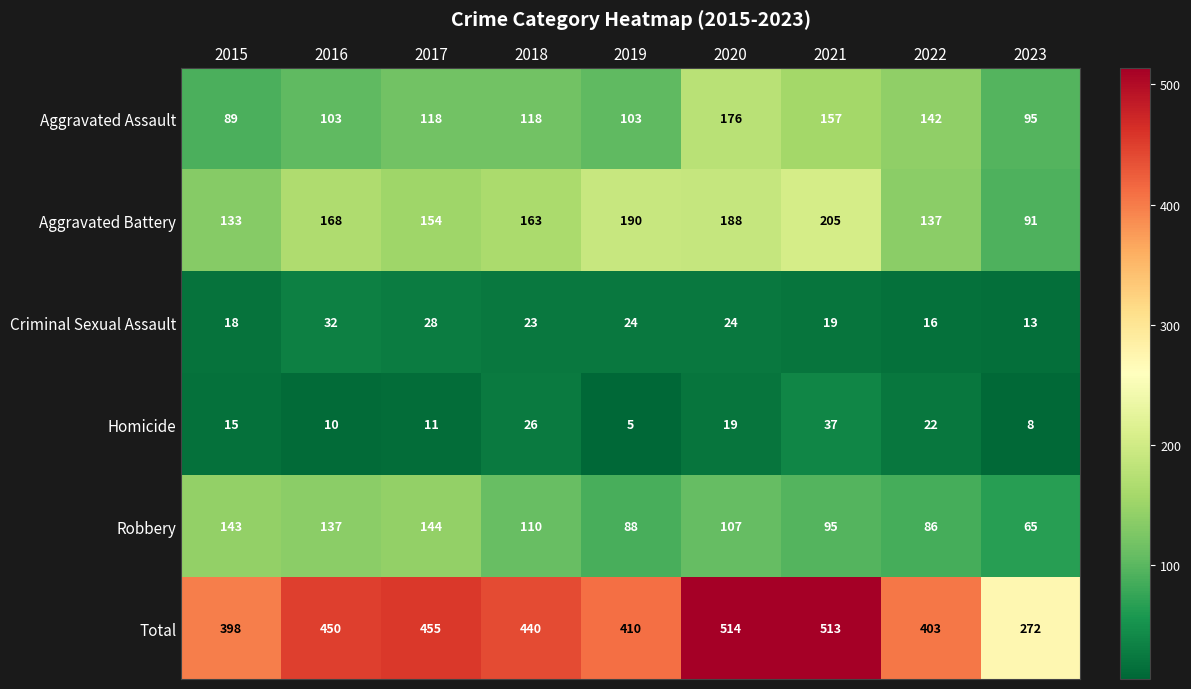

List the series in order of their peak value, lowest first.

Criminal Sexual Assault, Homicide, Robbery, Aggravated Assault, Aggravated Battery, Total